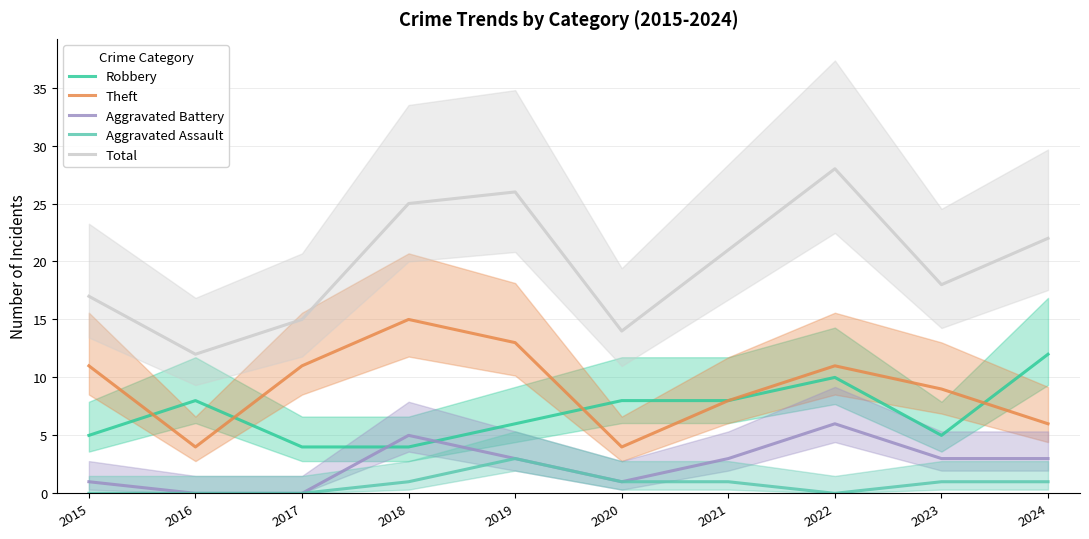

Is this an area chart (filled region under the line)?

No